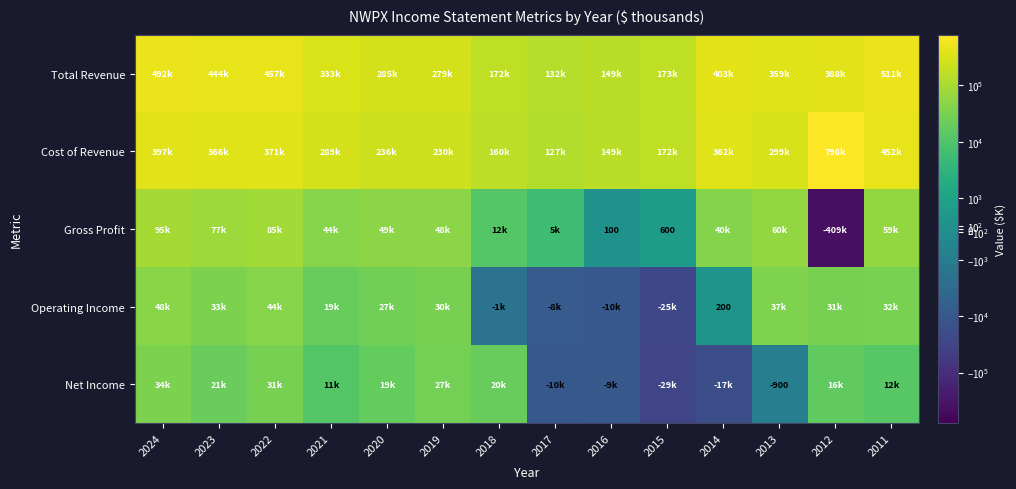

True or false: Gross Profit has a value of 133 at 2016.

False